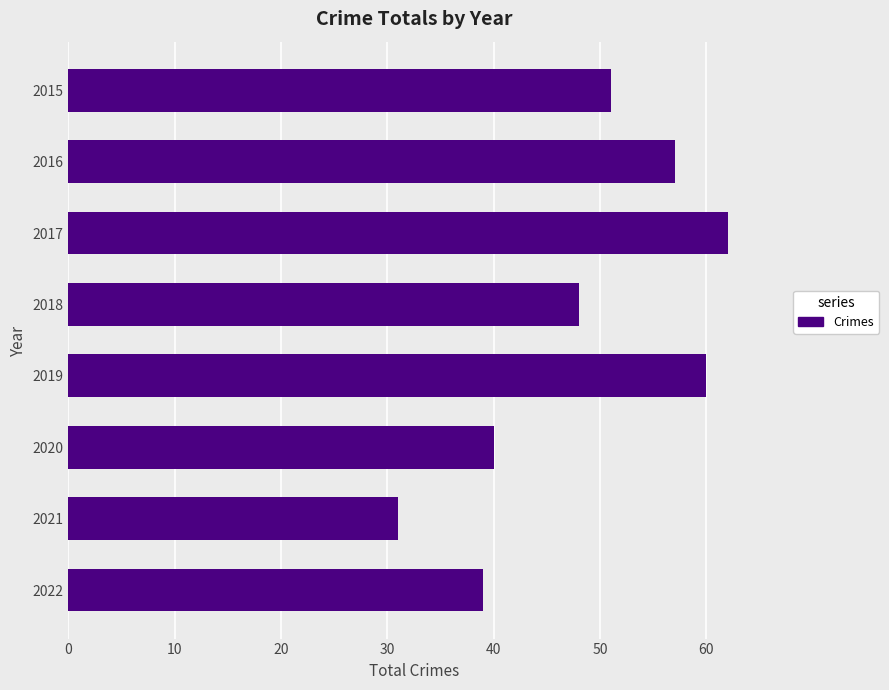

List the labels in order of value, smallest first.

2021, 2022, 2020, 2018, 2015, 2016, 2019, 2017